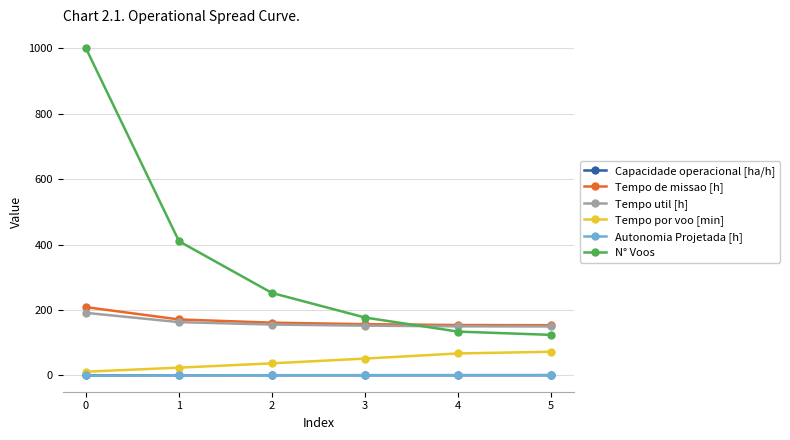

Which series has the widest spread of values?

N° Voos